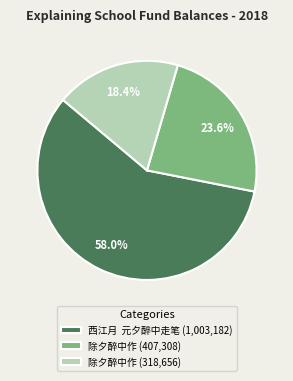

Is the sum of 除夕醉中作 (318,656) and 除夕醉中作 (407,308) greater than half?

No